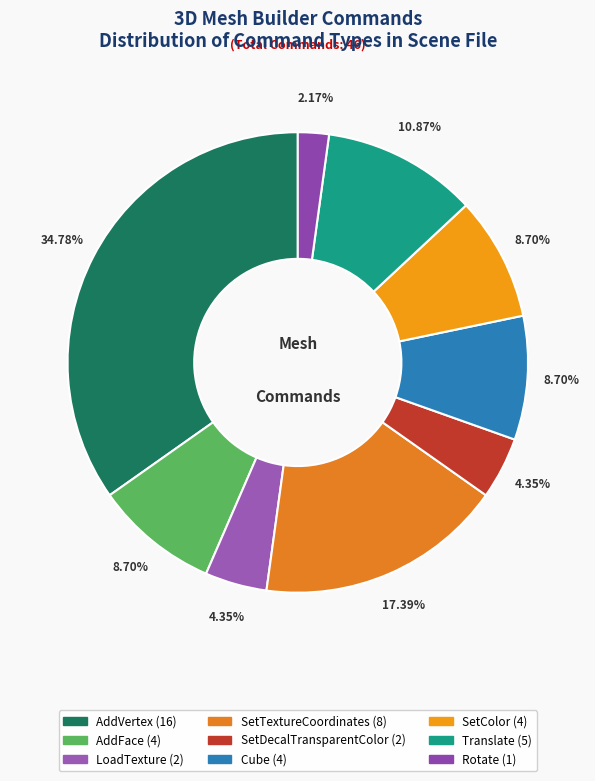

How many slices are in this pie chart?

9